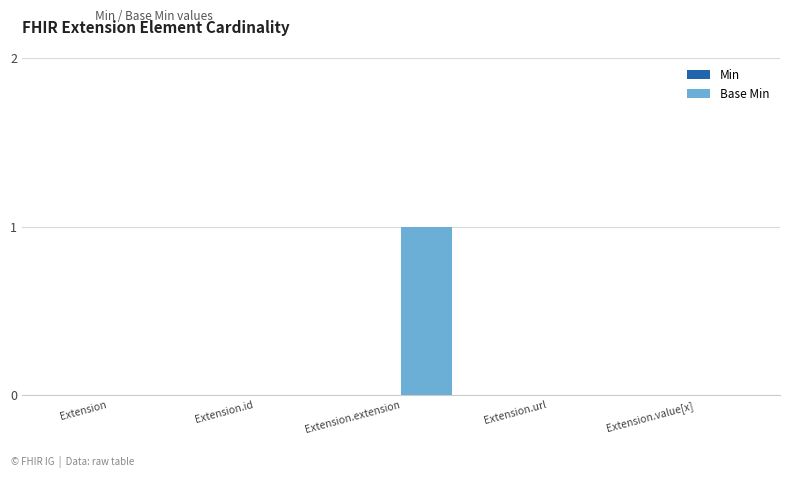

Which has a higher value, Extension.url or Extension.extension?

Extension.extension